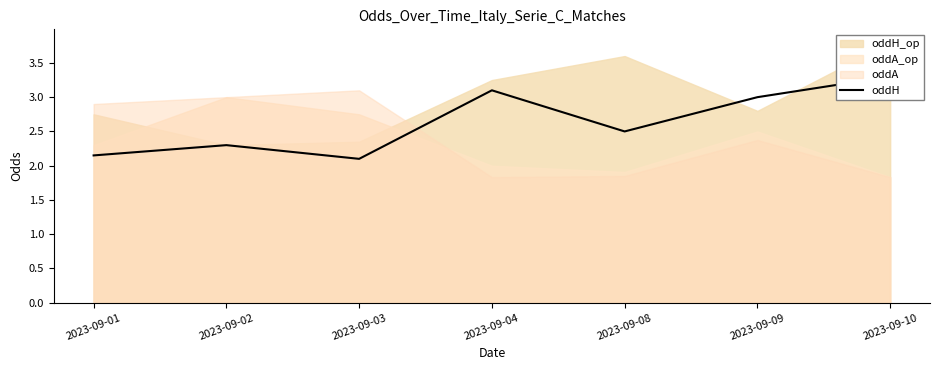

True or false: the data shows 4.3 at 2023-09-08.

False